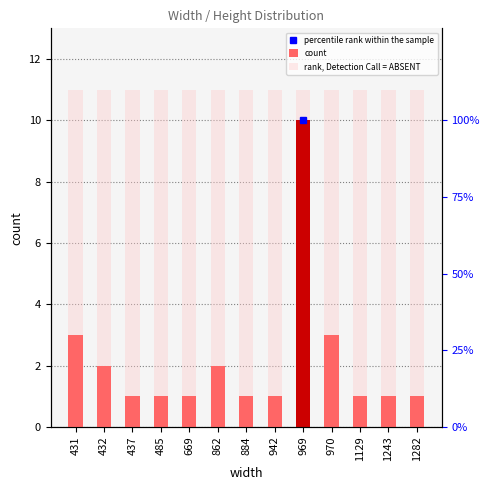

Is it true that the value at 431 is 3?

True